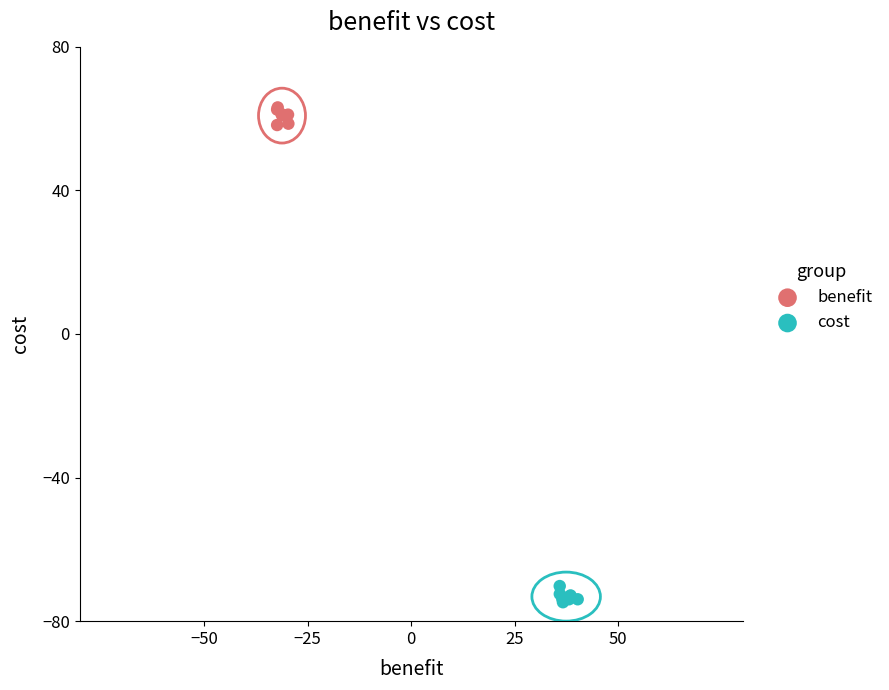

Which series contains the highest Y value?

benefit